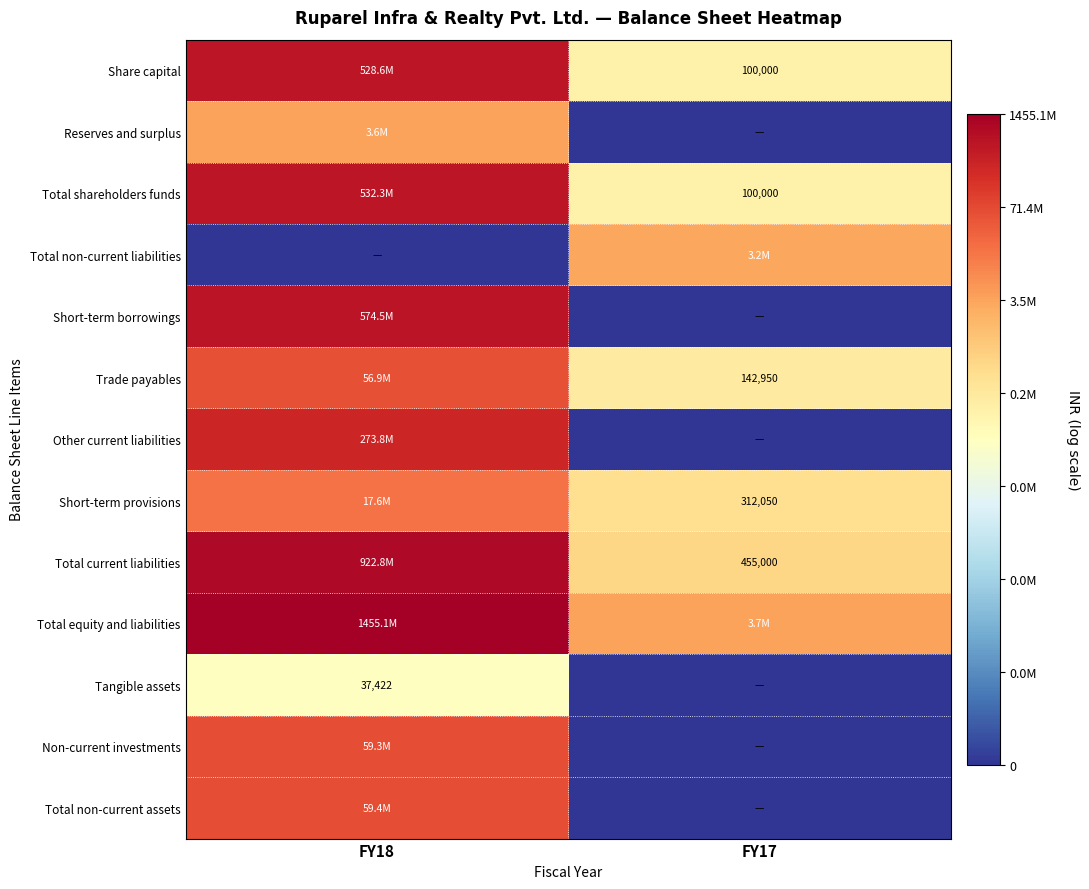

Is the value of Total shareholders funds at FY17 greater than the value of Total current liabilities at FY17?

No